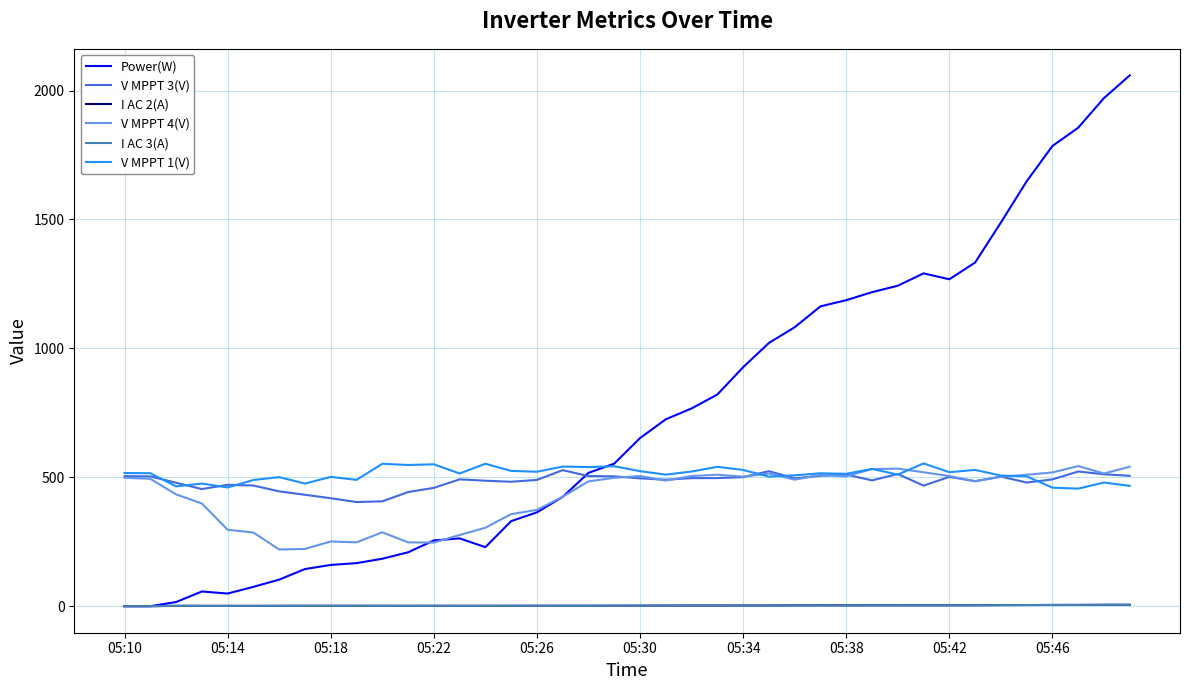

At how many categories does at least one series exceed 1434?

6